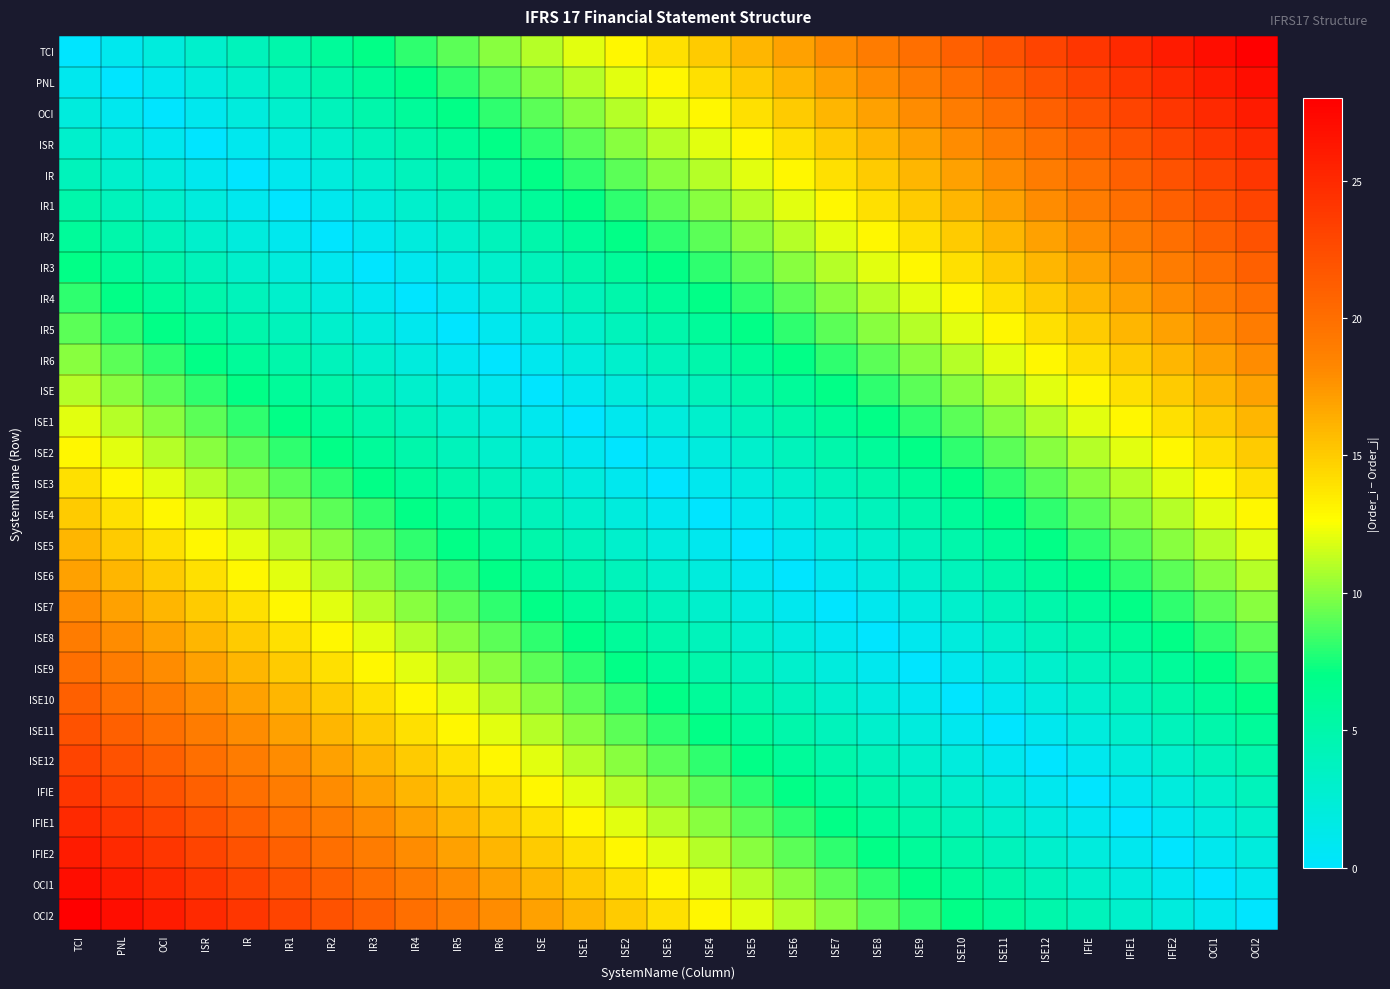

Which has a higher value, IR6 or IFIE1?

IFIE1